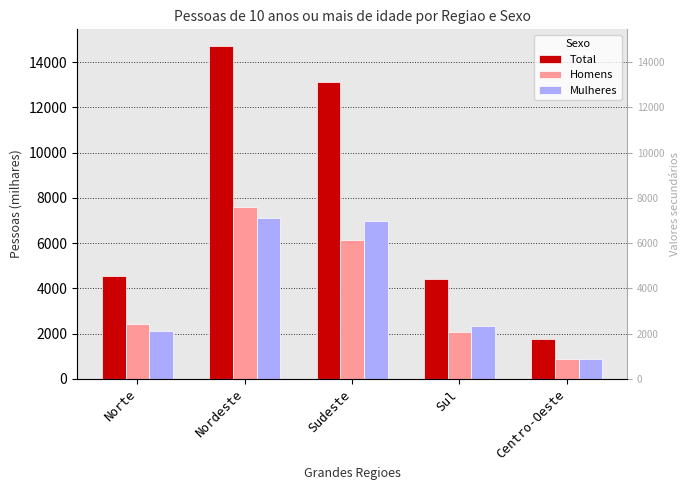

True or false: Homens has a value of 2066.0 at Sul.

True